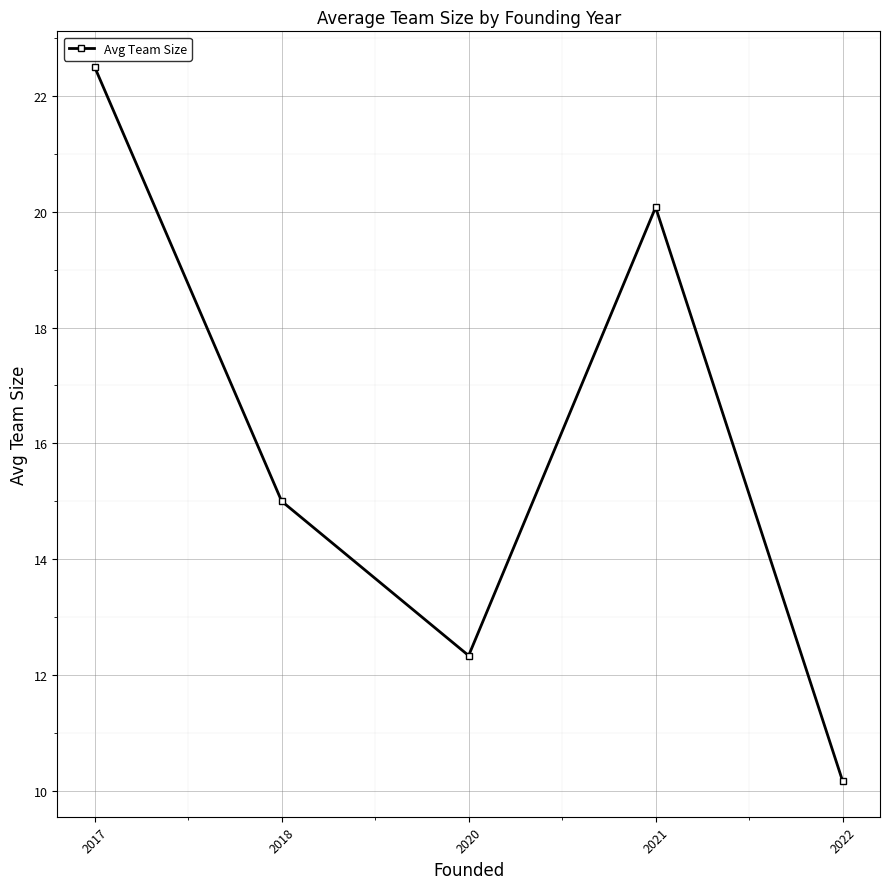

What is the maximum value shown in the chart?

22.5